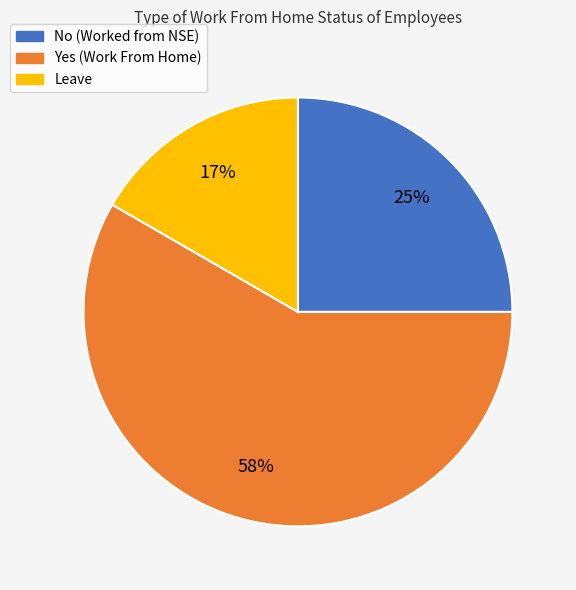

How many segments does this pie chart have?

3